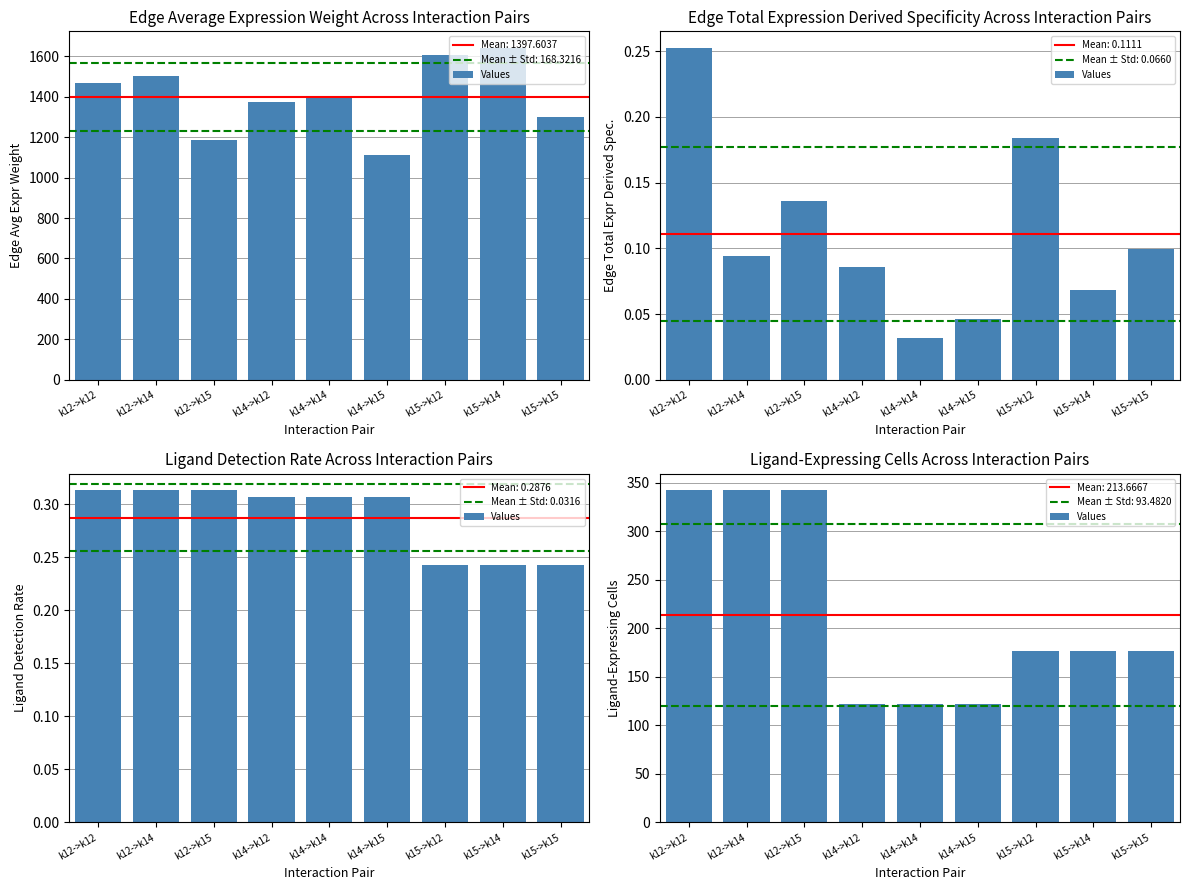

What is the difference between the values at k12->k12 and k15->k12?

165